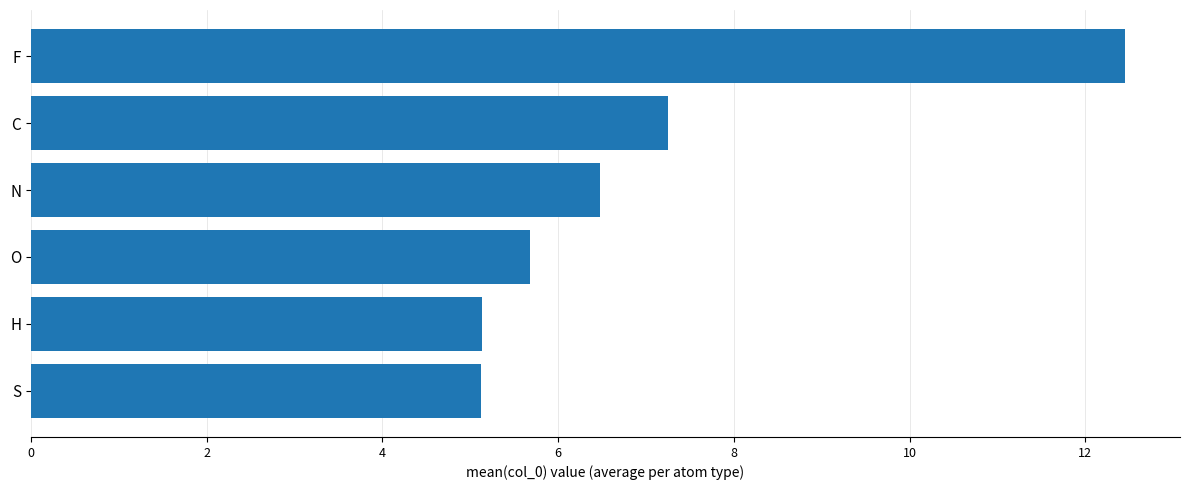

What is the difference between the second highest and second lowest values?

2.1